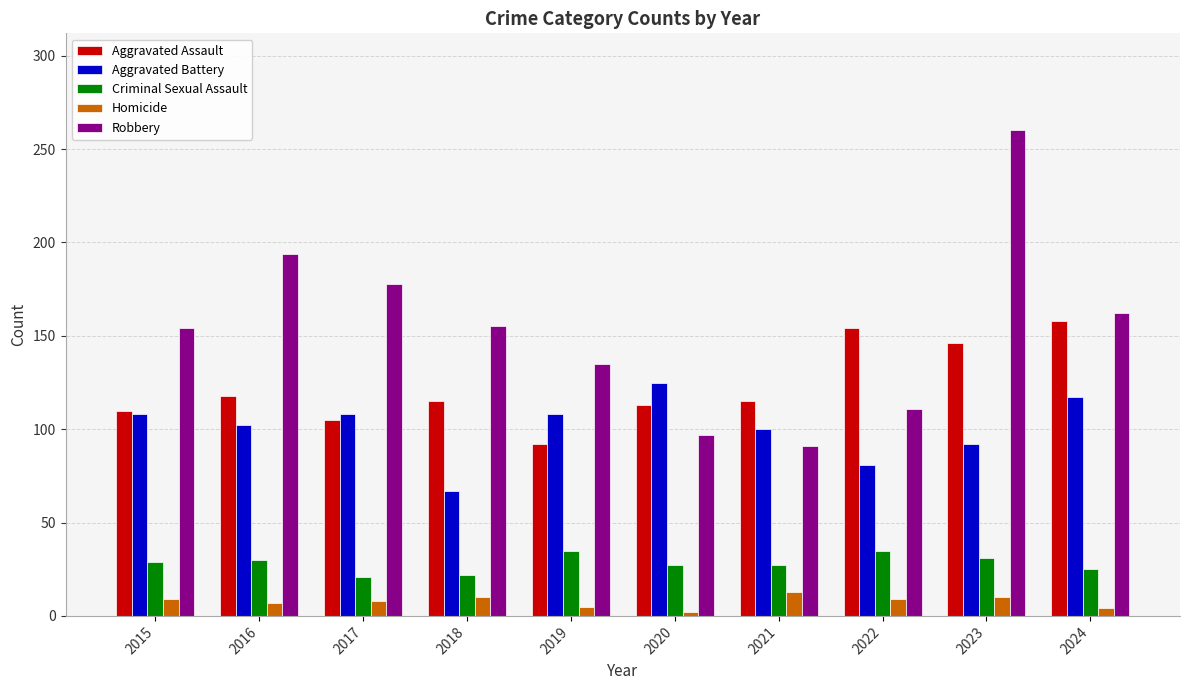

What is the sum of all Homicide values?

77